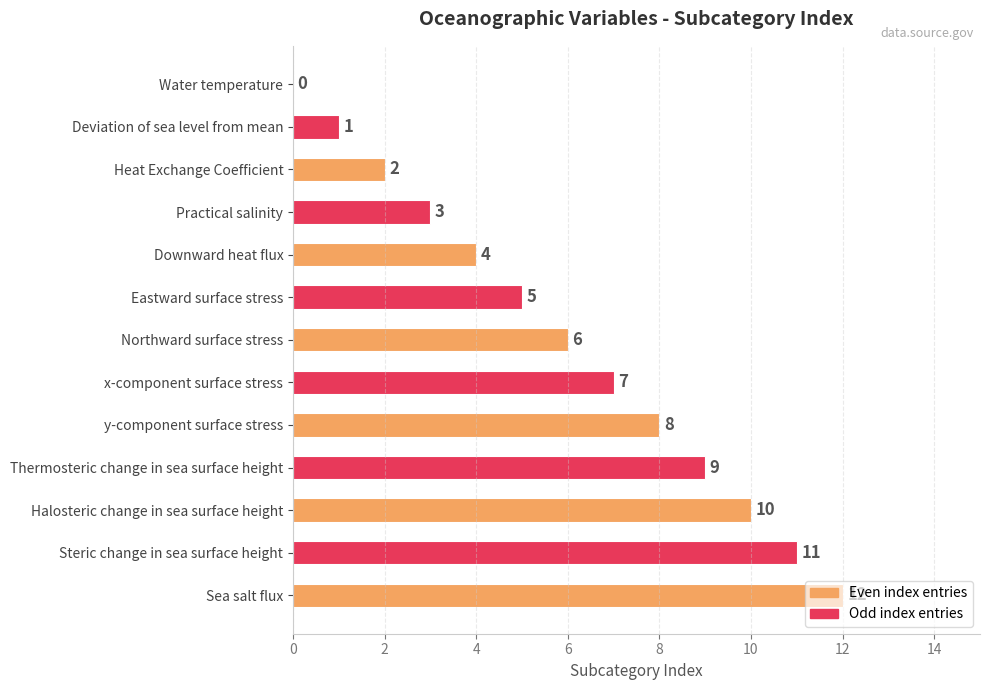

Count the number of categories in the chart.

13